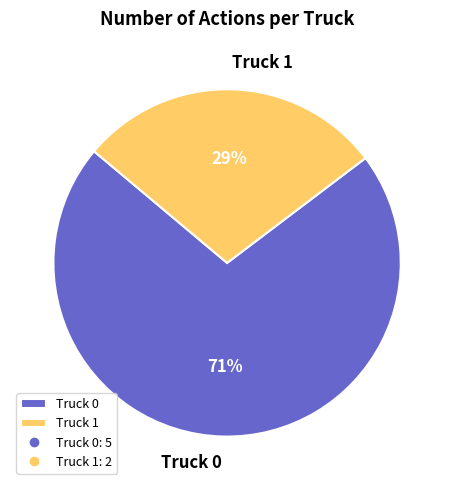

True or false: Truck 0 accounts for 71% of the total.

True